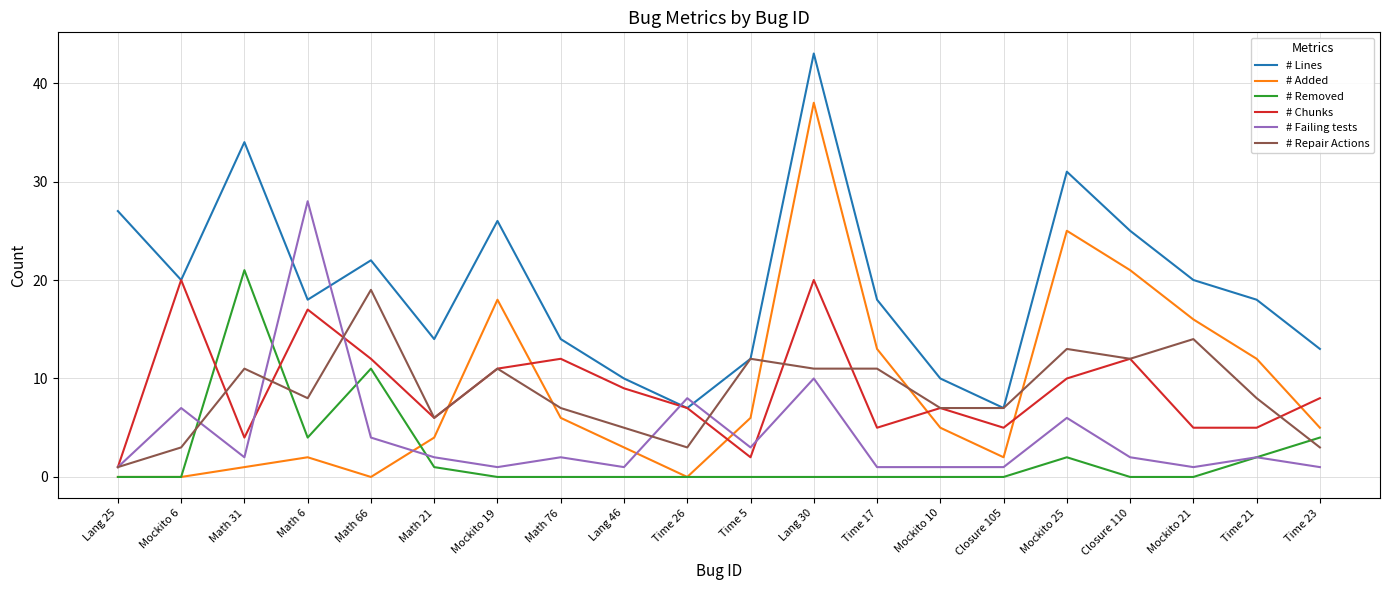

What is the spread (max minus min) of values at Mockito 21?

20